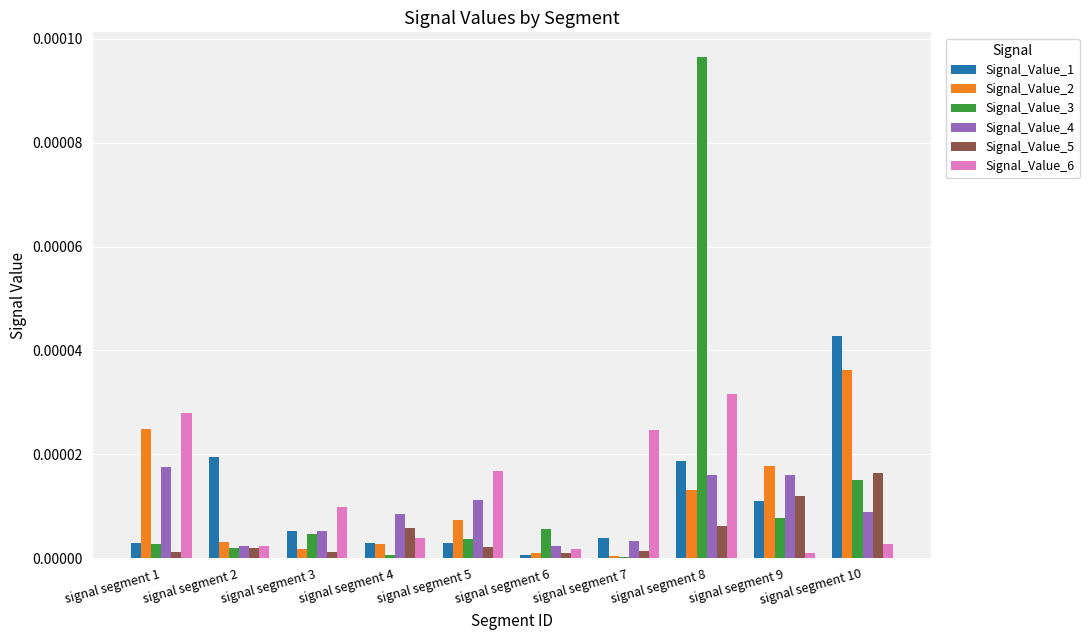

Which label corresponds to the largest value in the chart?

signal segment 8